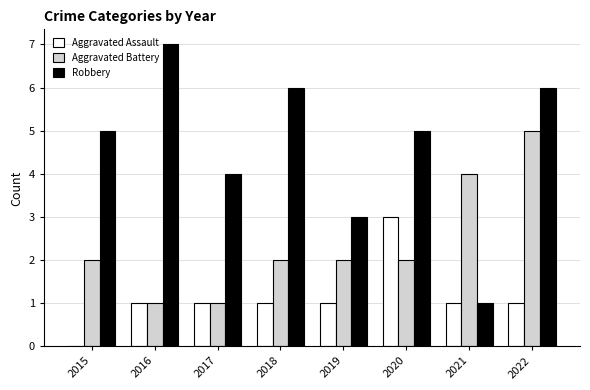

Which series changed the most between 2018 and 2019?

Robbery